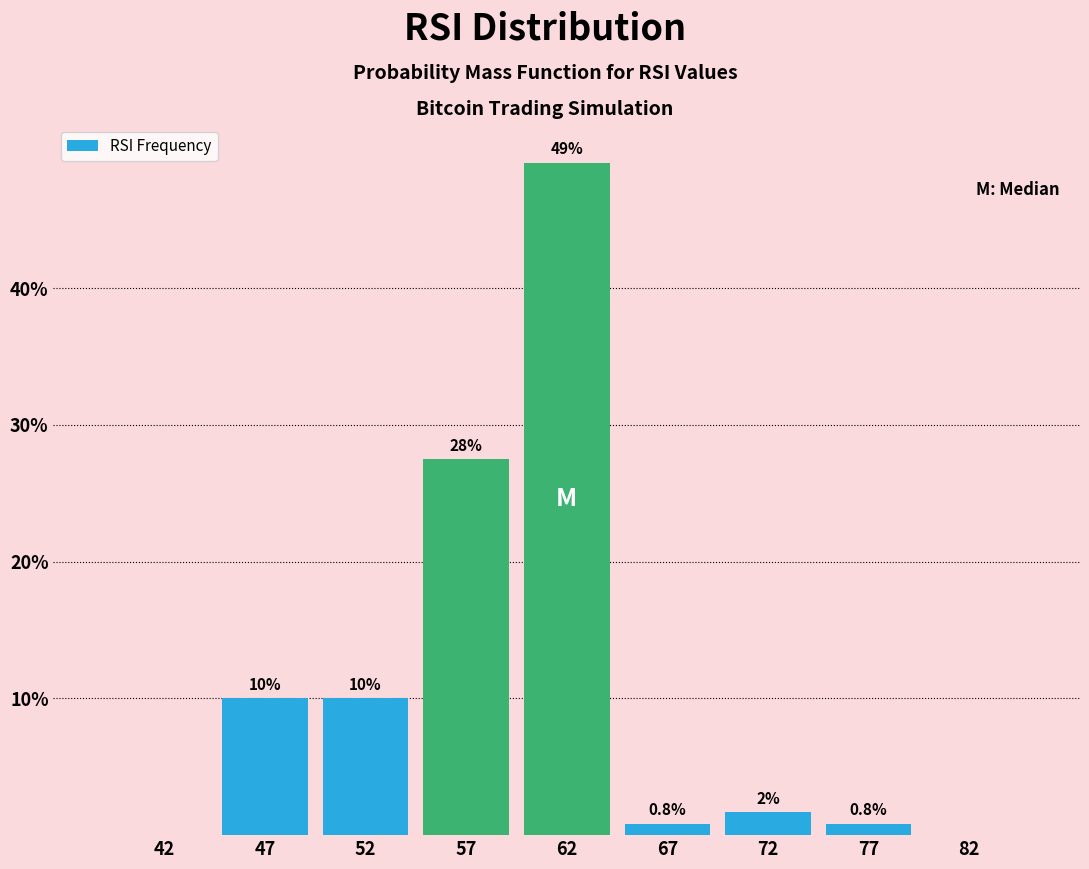

Which range on the x-axis has the tallest bar?

60 to 65